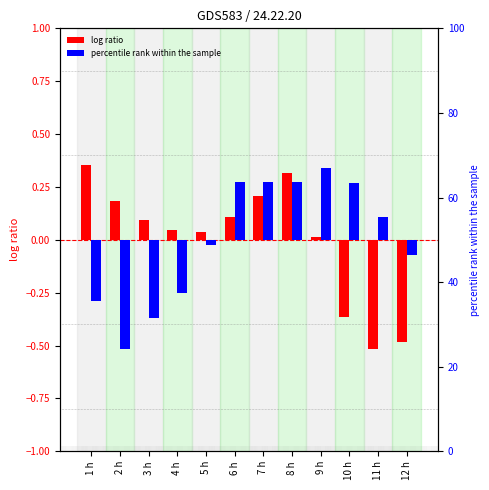

What is the difference between the highest and lowest values at 2 h?

0.7